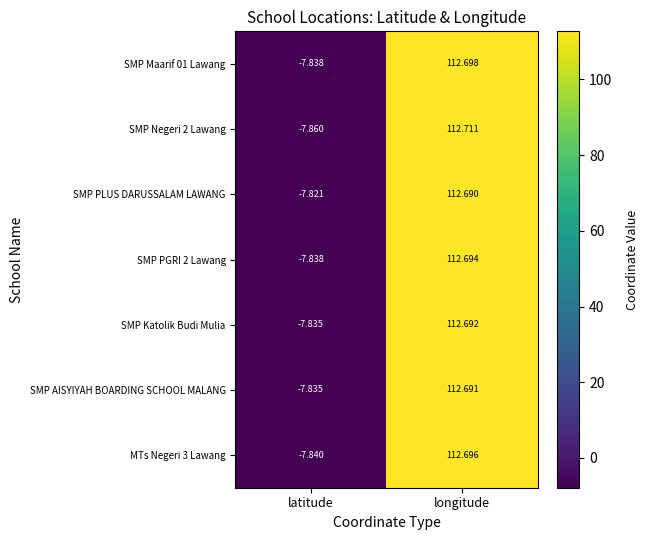

Which series changed the most between latitude and longitude?

SMP Negeri 2 Lawang